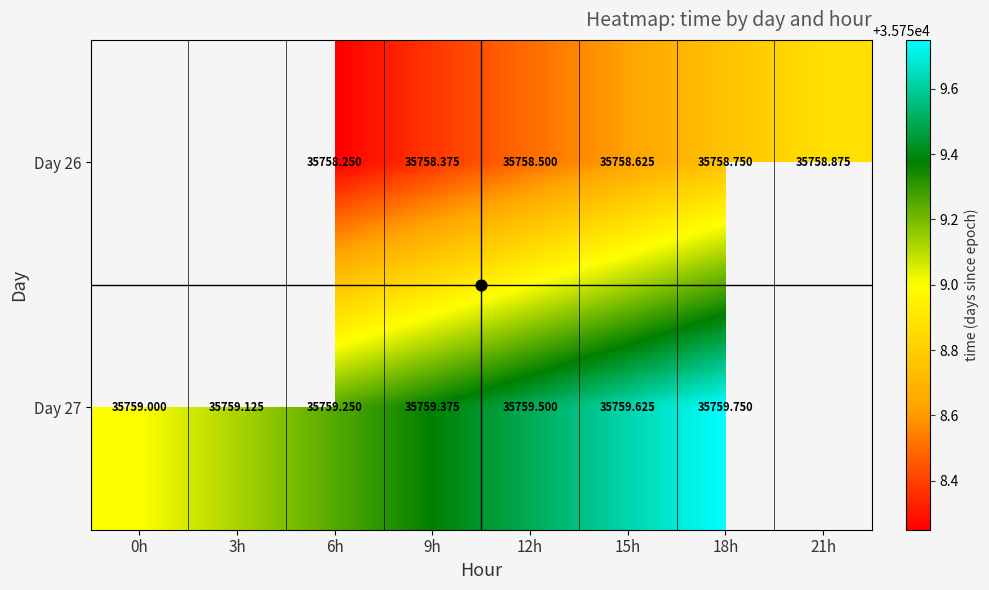

The Day 26 series shows 35758.4 at 9h. True or false?

True